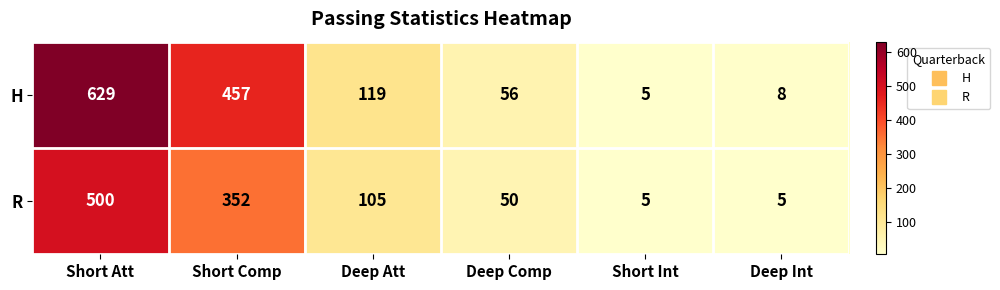

How many series are shown in this chart?

2